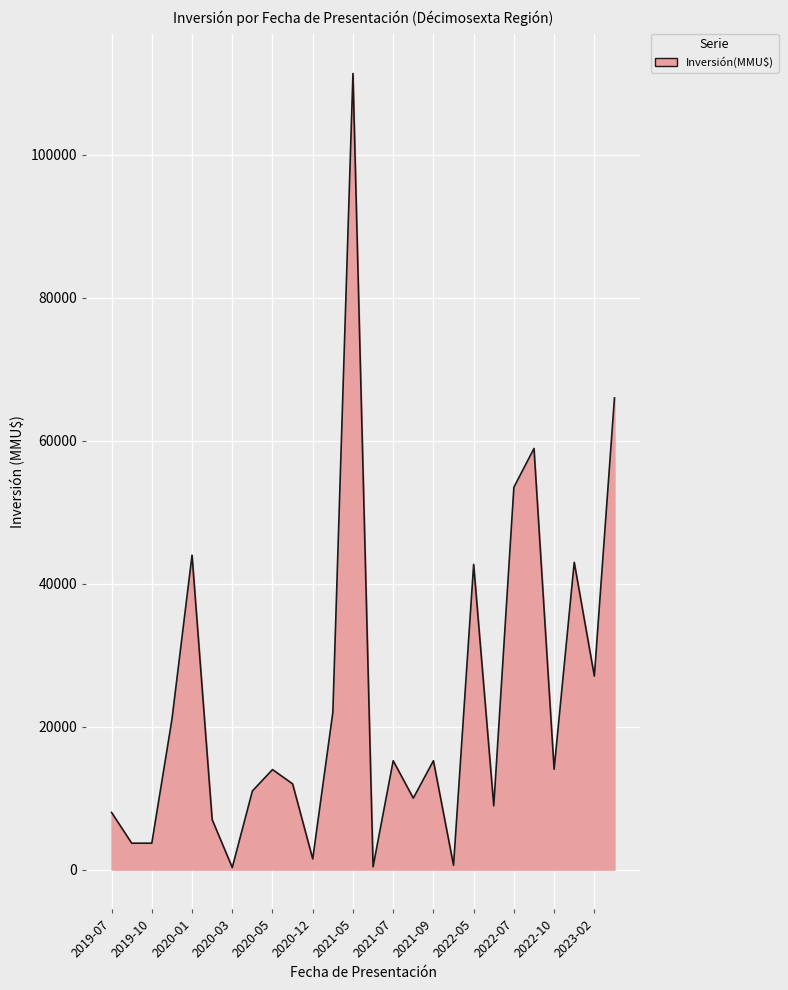

What is the sum of all values?

615232